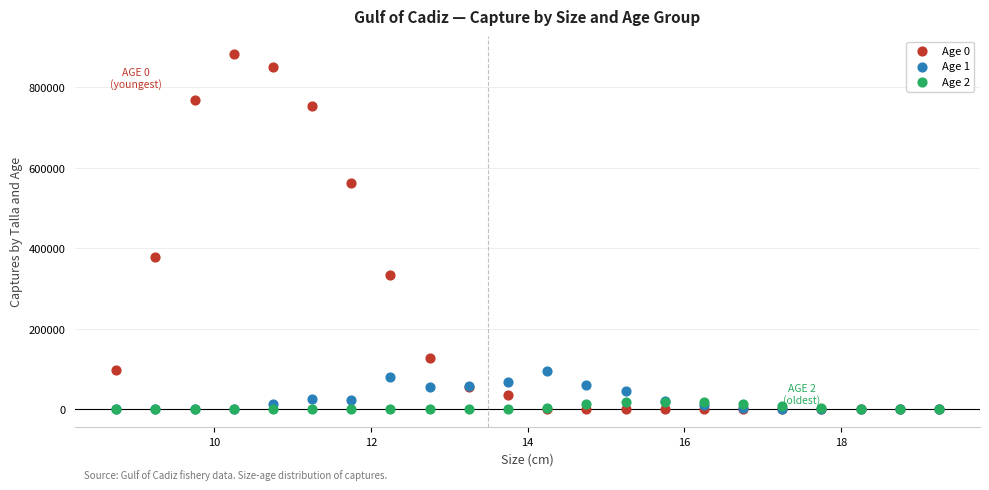

What are all the series names shown in the legend?

Age 0, Age 1, Age 2